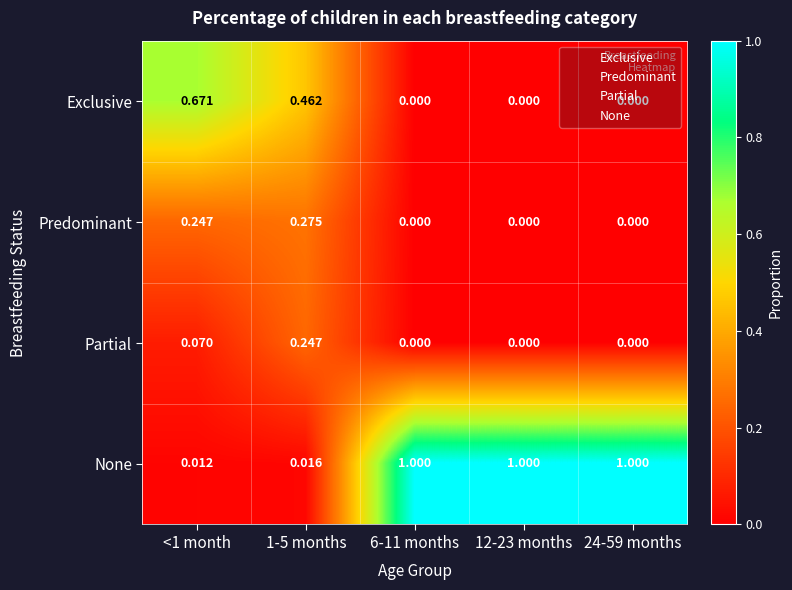

Between 1-5 months and 12-23 months, which series saw the biggest shift?

None